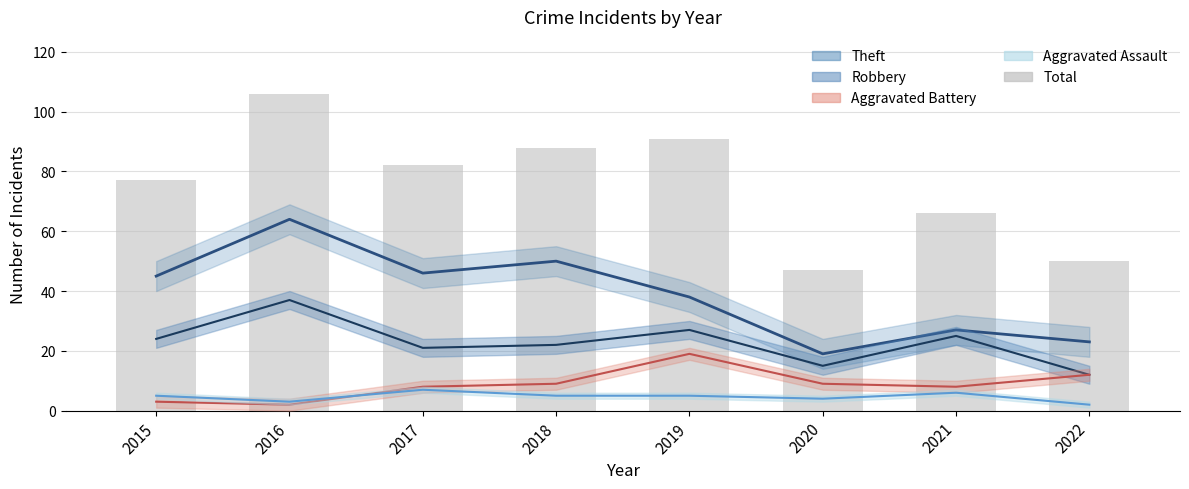

Reading left to right, what are all the values shown in this chart?

77	106	82	88	91	47	66	50